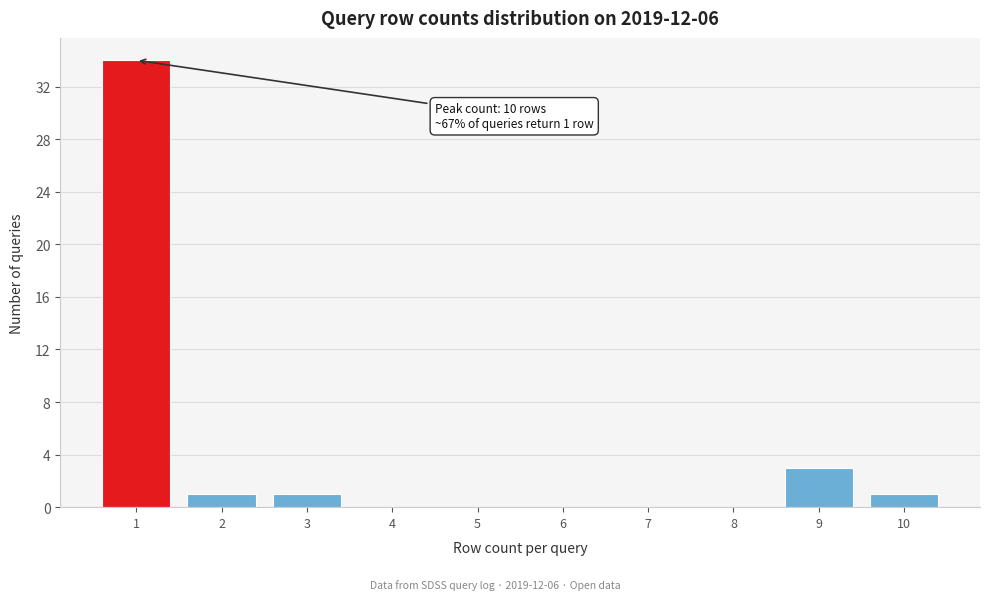

Reading left to right, list all the values displayed in this chart.

1=34	2=1	3=1	4=0	5=0	6=0	7=0	8=0	9=3	10=1